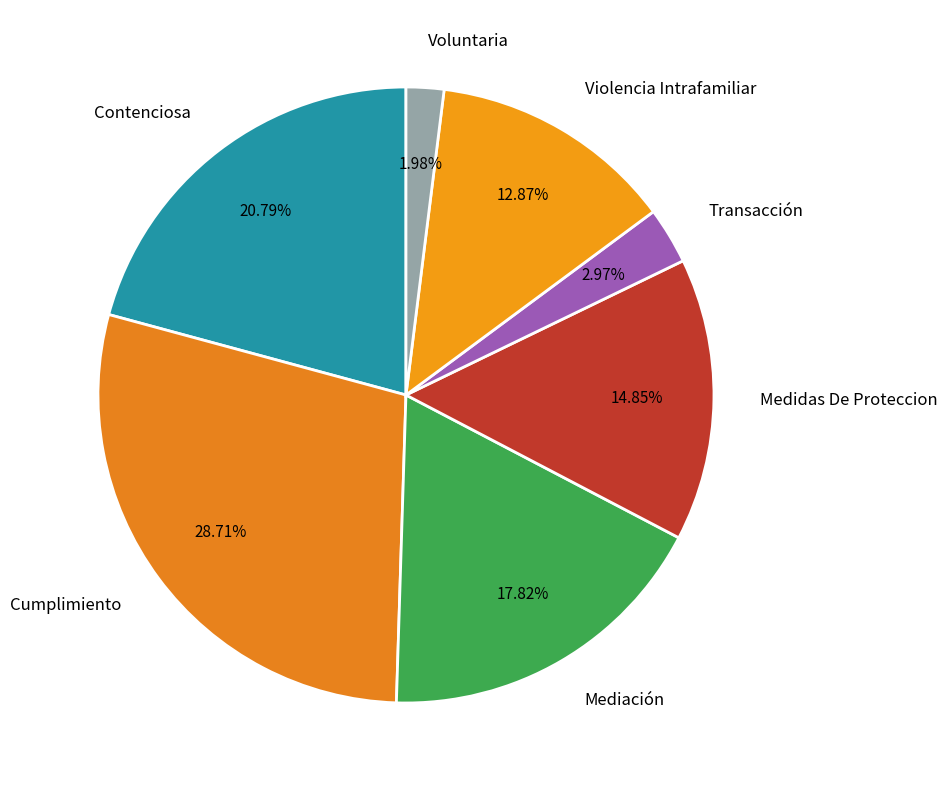

Which slice is the smallest?

Voluntaria